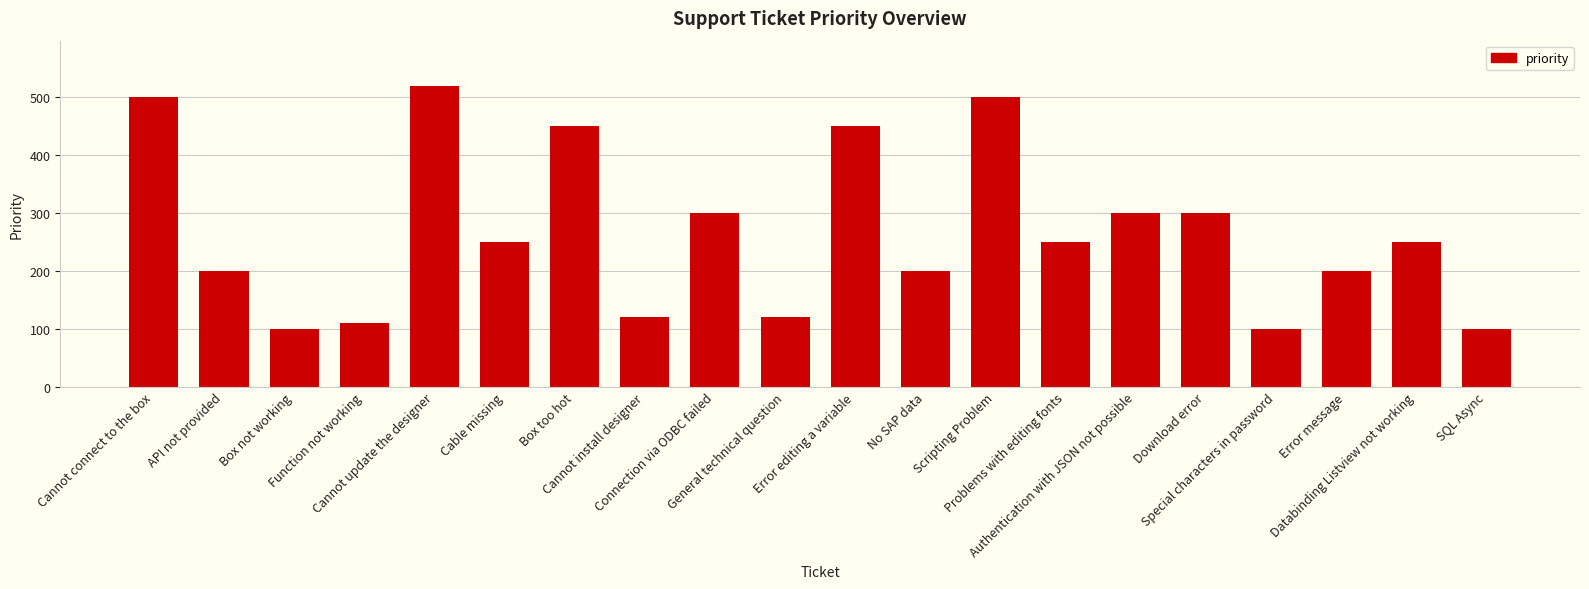

Which has a higher value, Special characters in password or Error editing a variable?

Error editing a variable